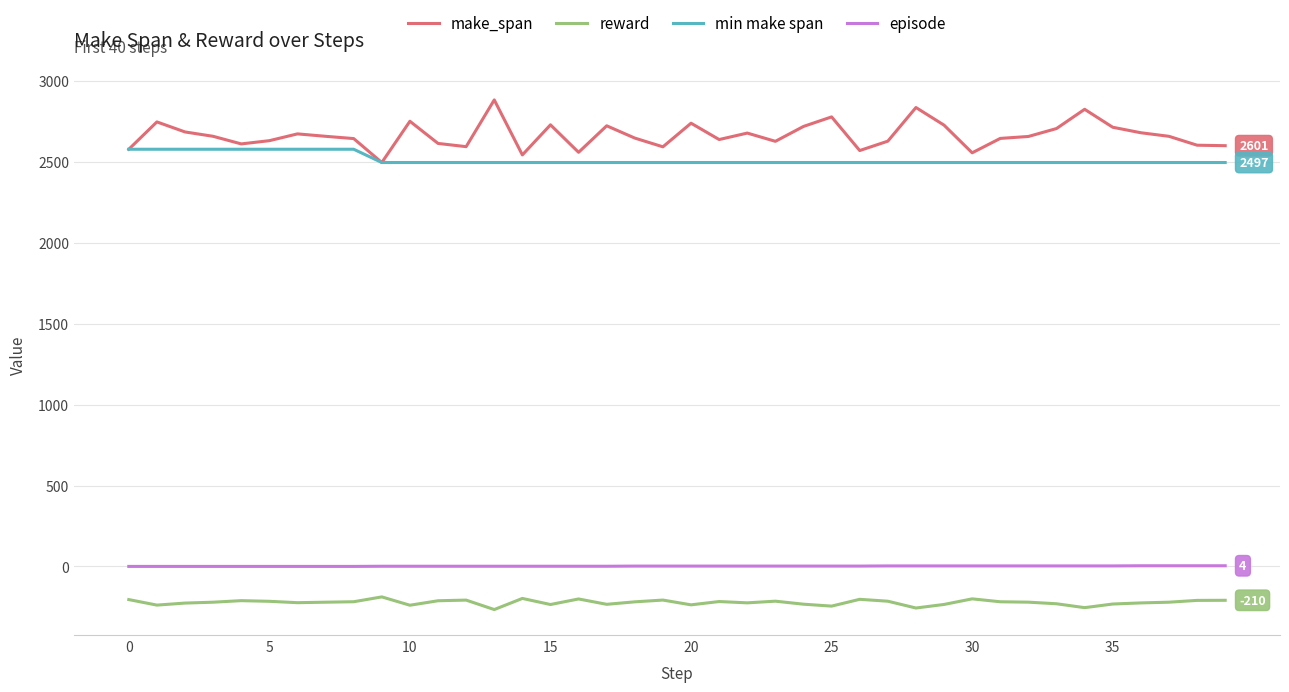

What is the minimum value shown in the chart?

-266.7